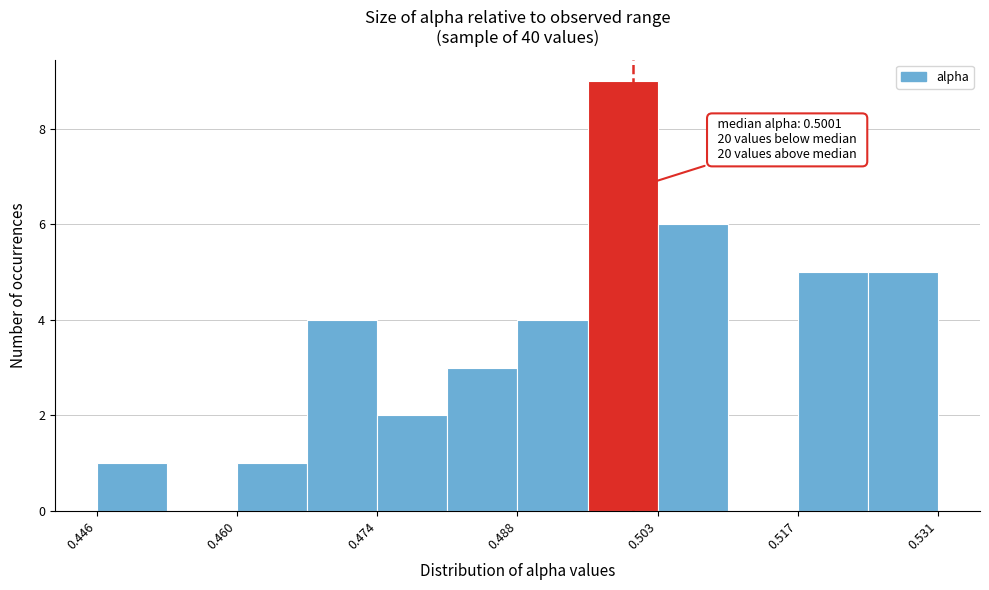

Around what value on the x-axis is the tallest bar? Give the approximate position of its centre, as read against the axis.

0.500